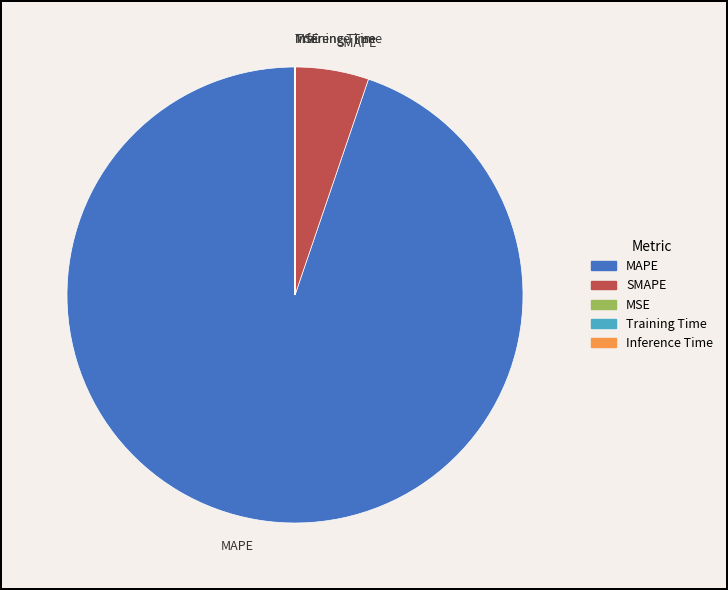

Which category has the biggest portion of the pie?

MAPE